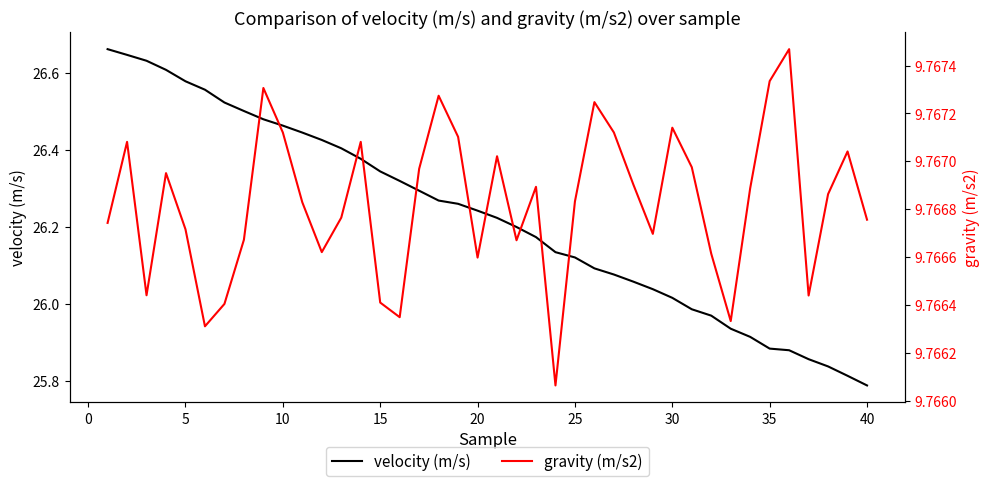

True or false: velocity (m/s) and gravity (m/s2) cross at least once.

False